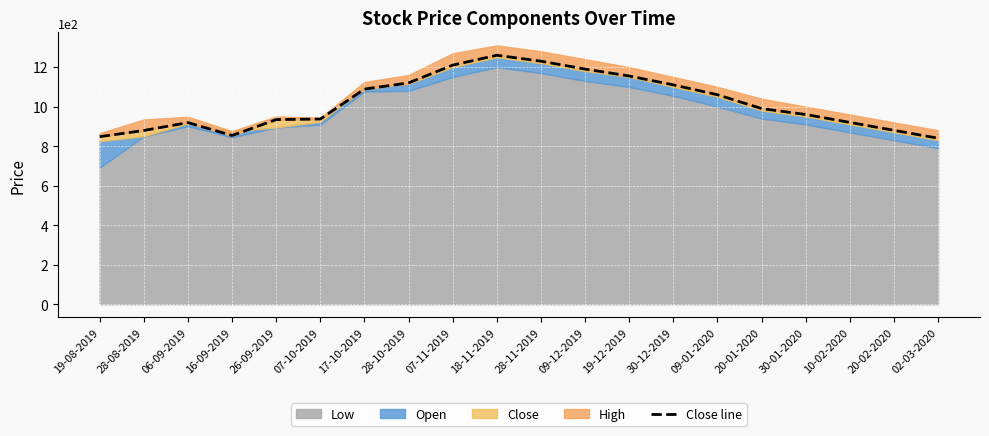

What is the average value?

1019.2